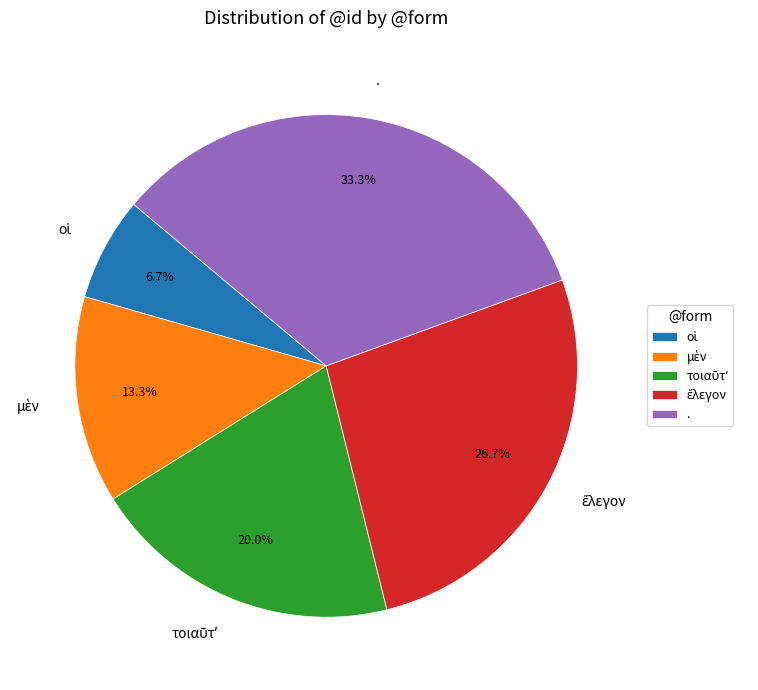

How much of the chart is everything except .?

66.7%